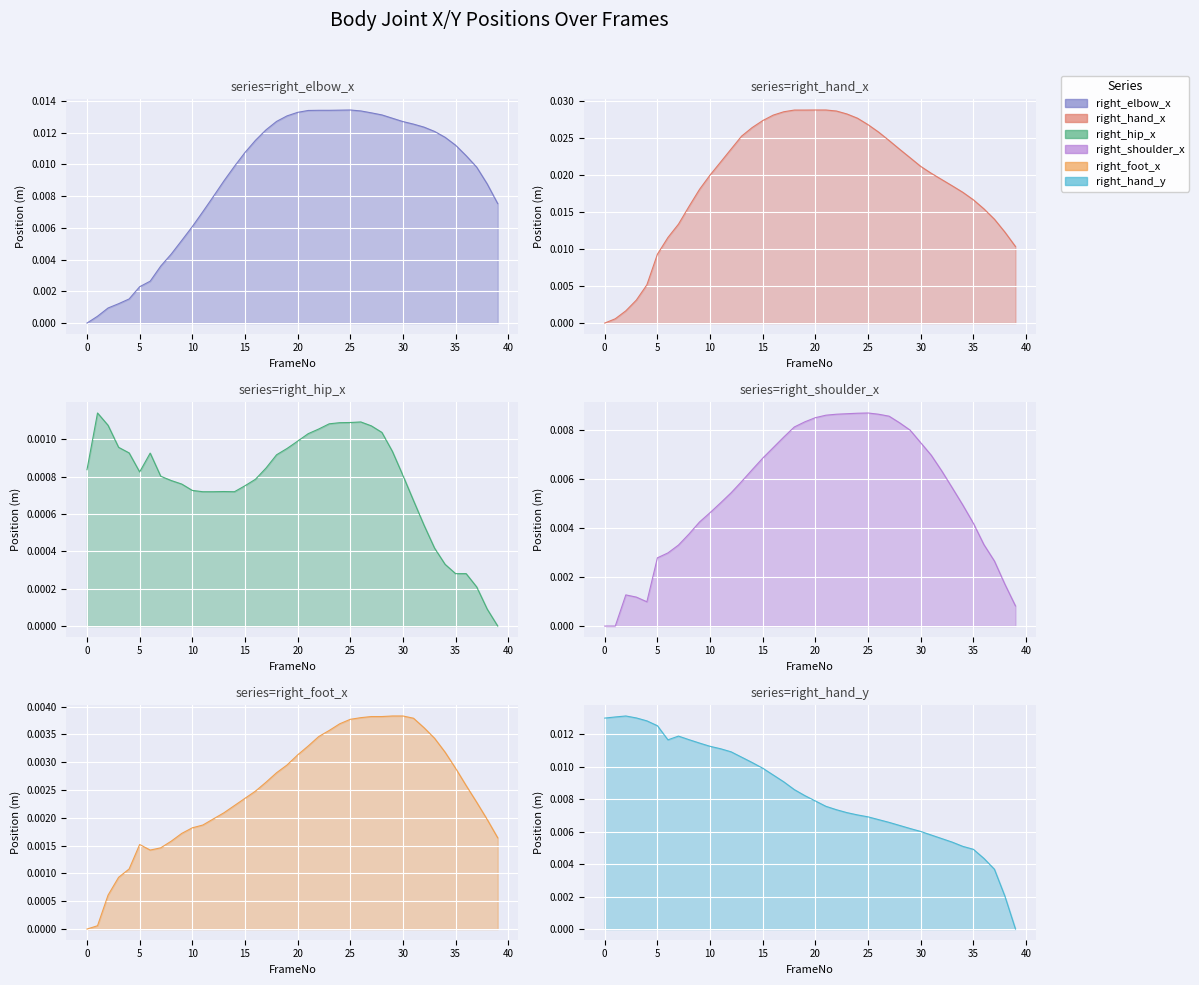

The value of right_elbow_x at 36 is 0.0. True or false?

True